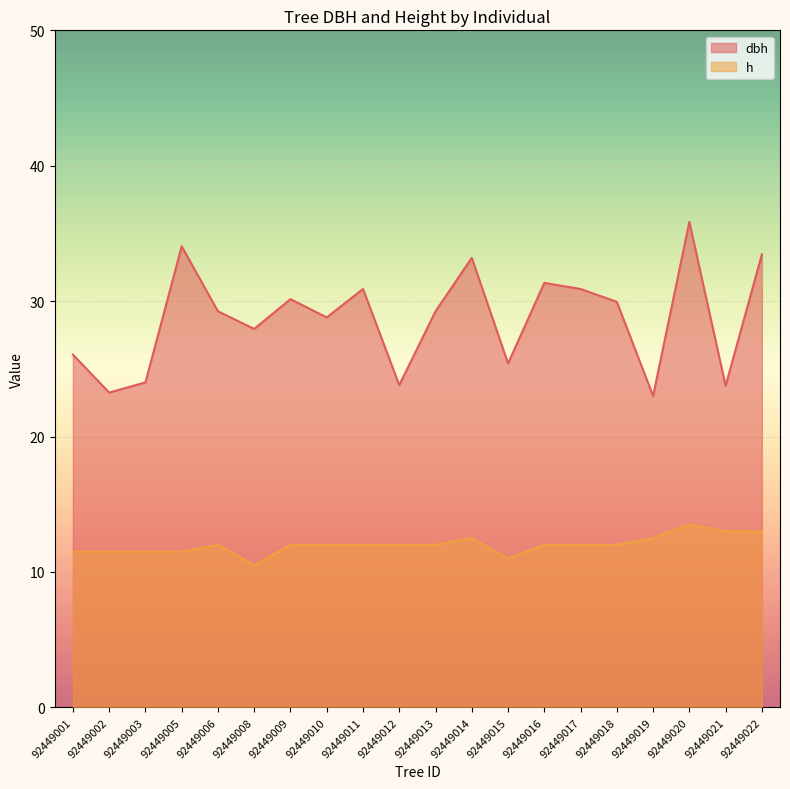

The h series shows 11.5 at 92449005. True or false?

True